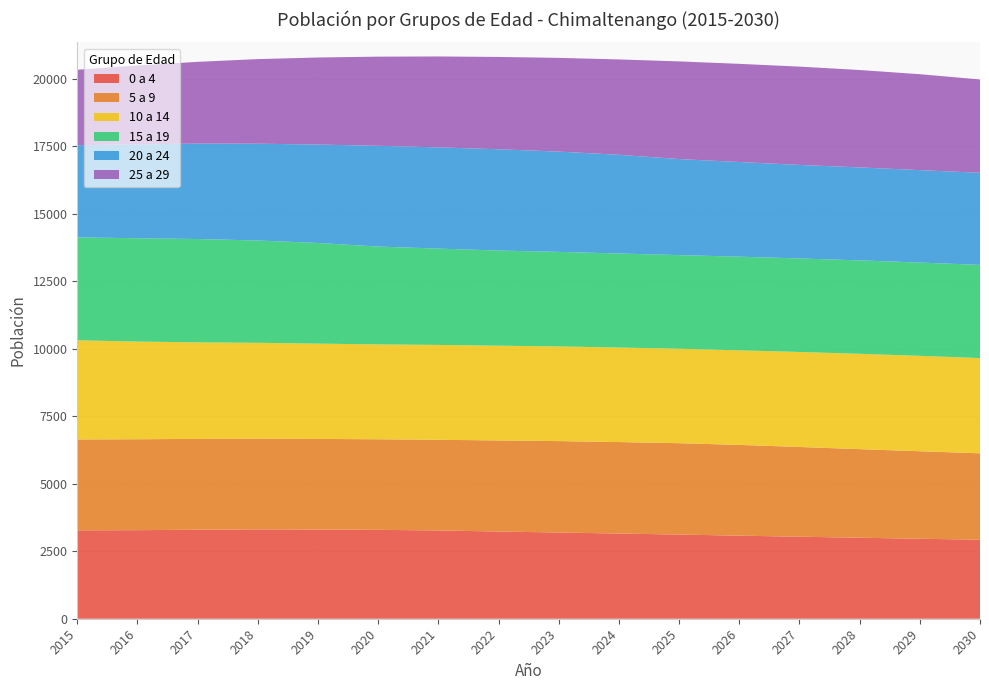

Reading left to right, what are all the values shown in this chart?

0 a 4: 2015=3275	2016=3281	2017=3299	2018=3309	2019=3305	2020=3294	2021=3271	2022=3231	2023=3194	2024=3156	2025=3119	2026=3078	2027=3039	2028=3001	2029=2963	2030=2928
5 a 9: 2015=3367	2016=3369	2017=3365	2018=3363	2019=3358	2020=3355	2021=3359	2022=3375	2023=3388	2024=3390	2025=3385	2026=3363	2027=3325	2028=3282	2029=3243	2030=3201
10 a 14: 2015=3674	2016=3619	2017=3576	2018=3551	2019=3530	2020=3515	2021=3515	2022=3510	2023=3507	2024=3502	2025=3499	2026=3504	2027=3520	2028=3533	2029=3534	2030=3528
15 a 19: 2015=3813	2016=3829	2017=3829	2018=3791	2019=3730	2020=3626	2021=3569	2022=3526	2023=3503	2024=3484	2025=3470	2026=3470	2027=3465	2028=3462	2029=3457	2030=3454
20 a 24: 2015=3416	2016=3482	2017=3534	2018=3587	2019=3647	2020=3733	2021=3751	2022=3753	2023=3716	2024=3658	2025=3559	2026=3507	2027=3466	2028=3444	2029=3425	2030=3412
25 a 29: 2015=2795	2016=2918	2017=3031	2018=3134	2019=3225	2020=3303	2021=3368	2022=3420	2023=3473	2024=3533	2025=3618	2026=3637	2027=3642	2028=3609	2029=3554	2030=3458